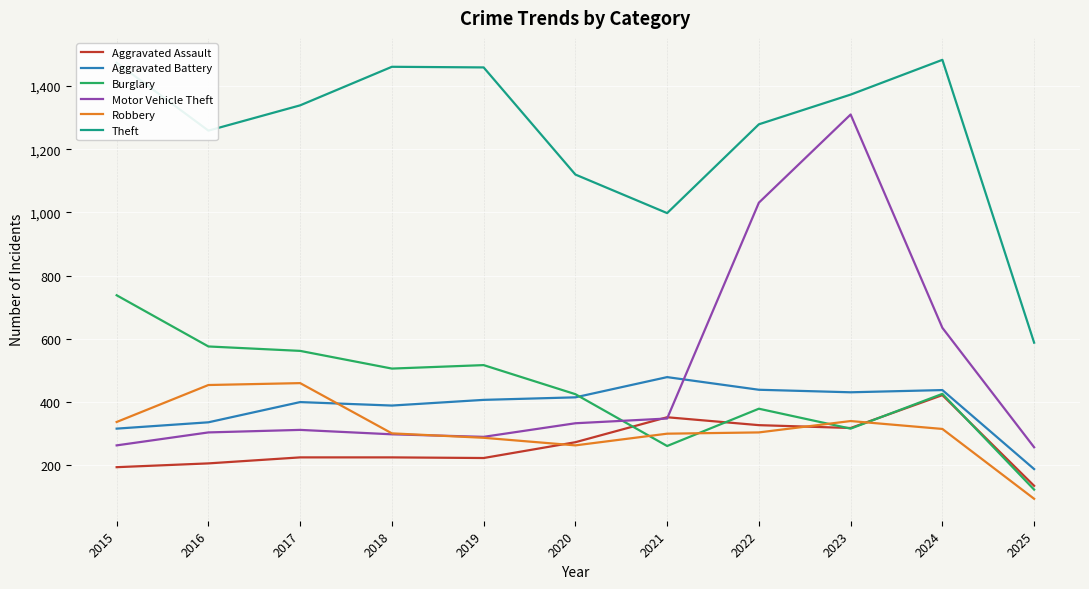

After their last crossing, which series has the higher values: Aggravated Battery or Robbery?

Aggravated Battery